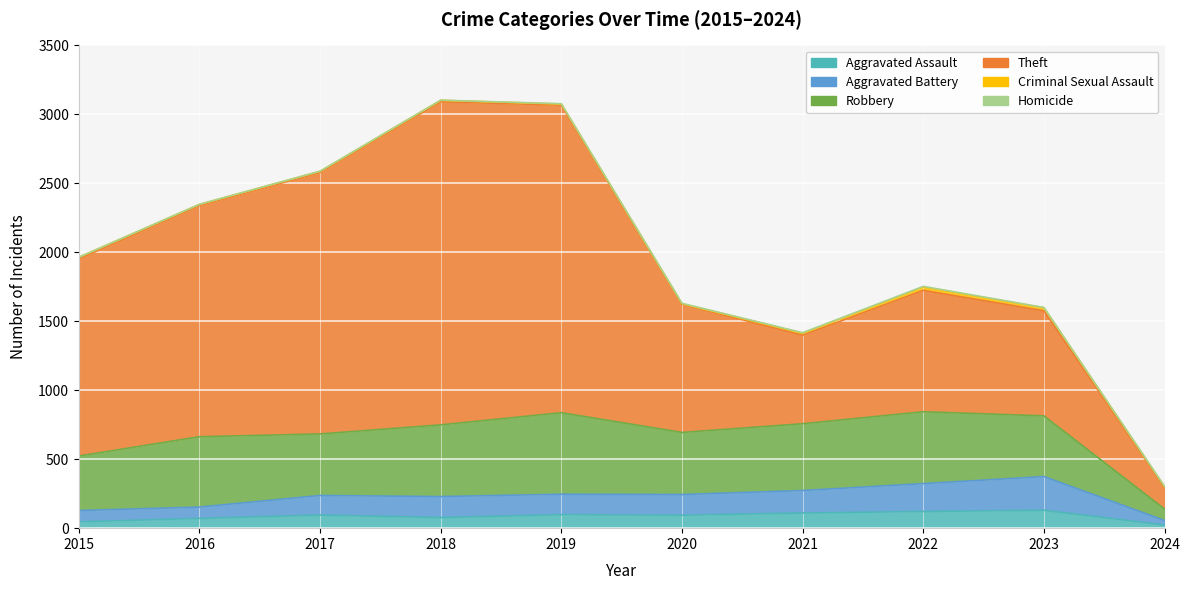

What is the value of the Aggravated Assault point at the 6th from the left?

94